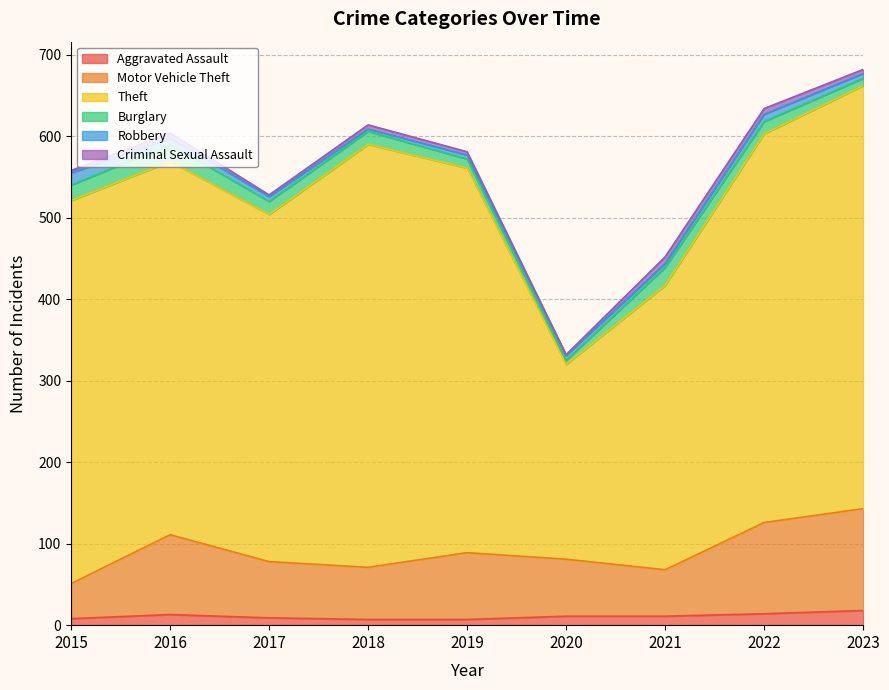

What is the sum of all Robbery values?

63